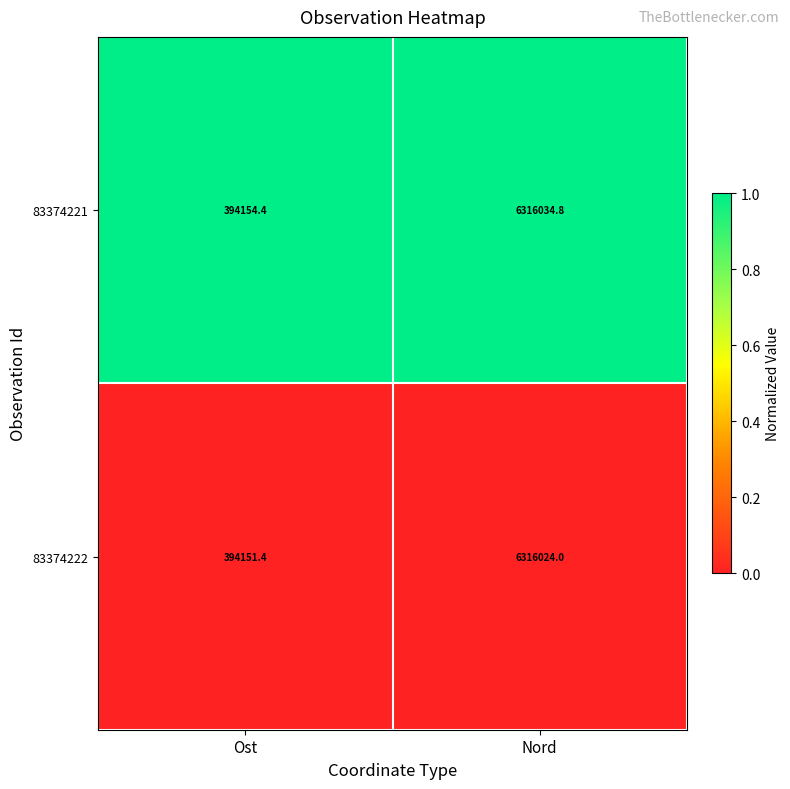

Reading right to left, transcribe all the data shown in this chart.

83374221: 6316034.8	394154.4
83374222: 6316024.0	394151.4